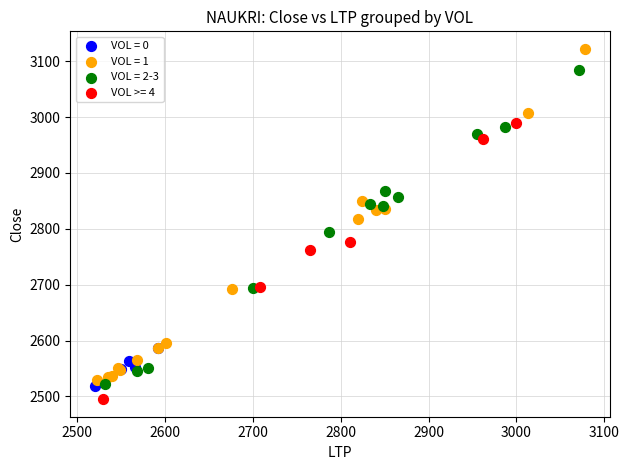

Which series contains the highest Y value?

VOL = 1